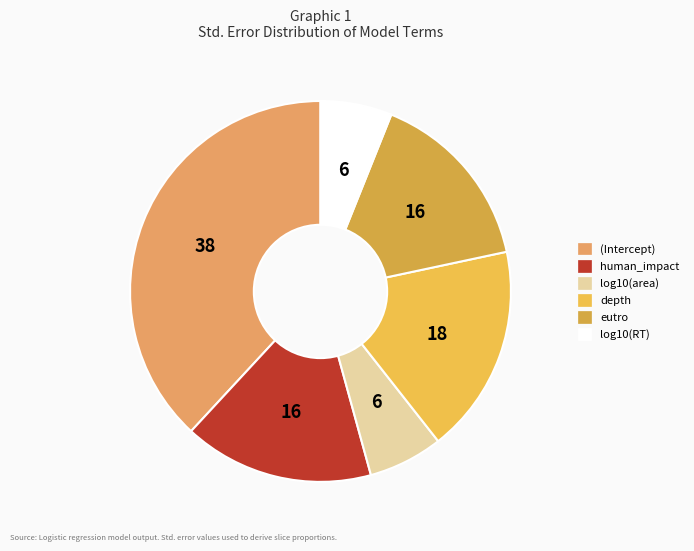

To the nearest percent, what percentage of the pie is eutro?

16%